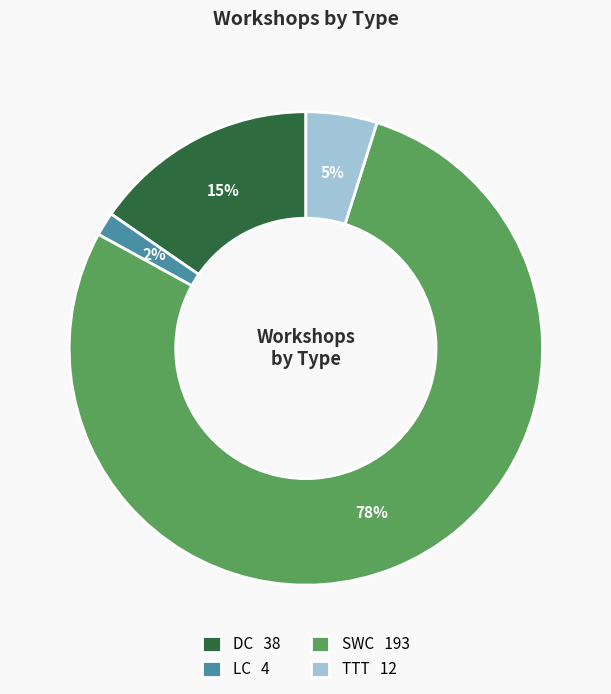

Which slice represents more than half of the pie?

SWC